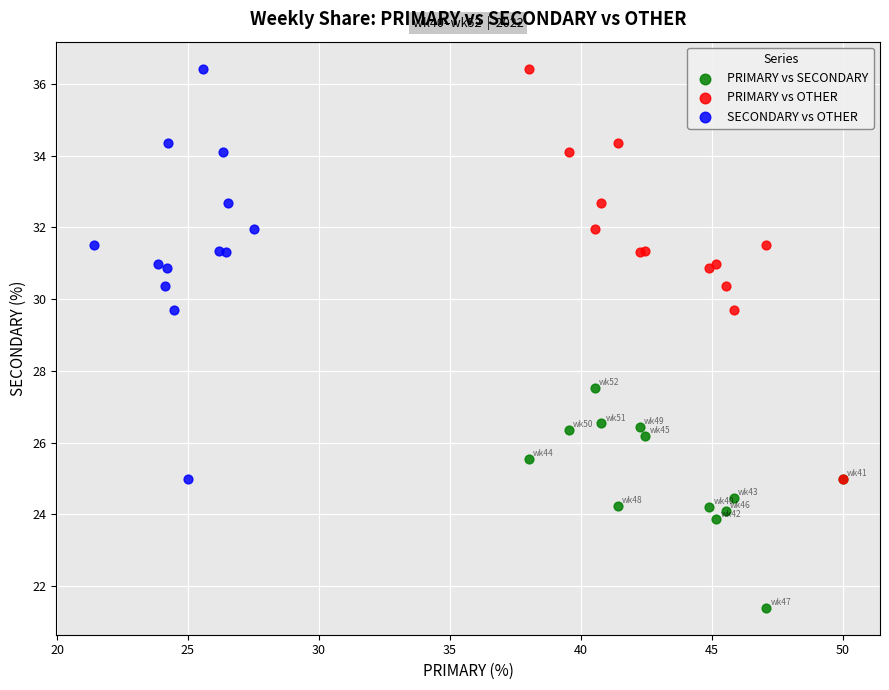

Which series contains the lowest Y value?

PRIMARY vs SECONDARY